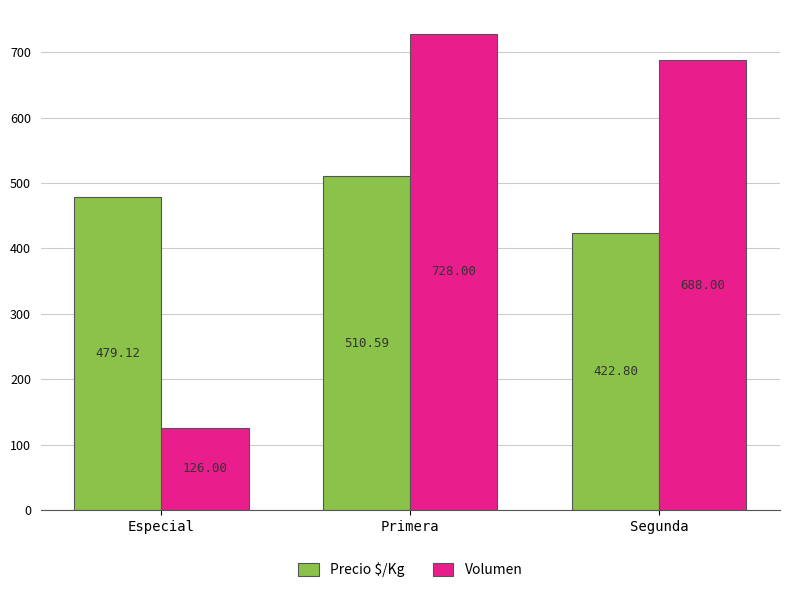

At how many categories does at least one series exceed 156?

3